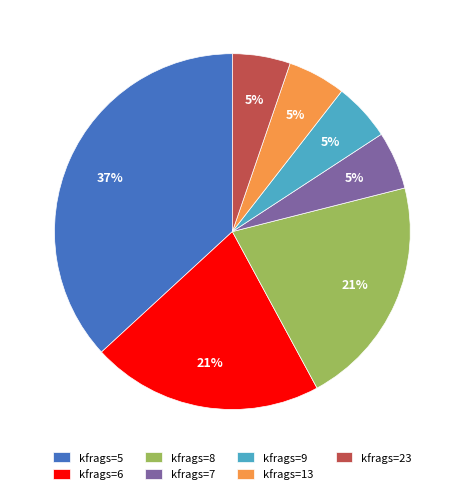

The kfrags=8 slice represents 9% of the pie. True or false?

False